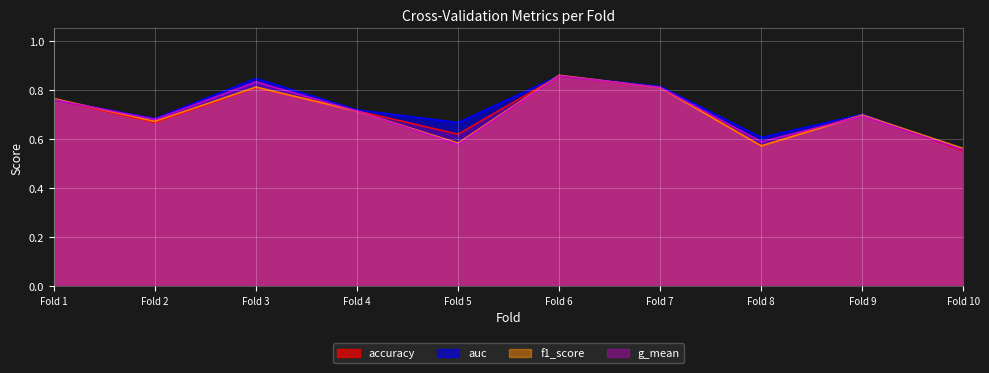

Is it true that auc equals 1.0 at Fold 9?

False